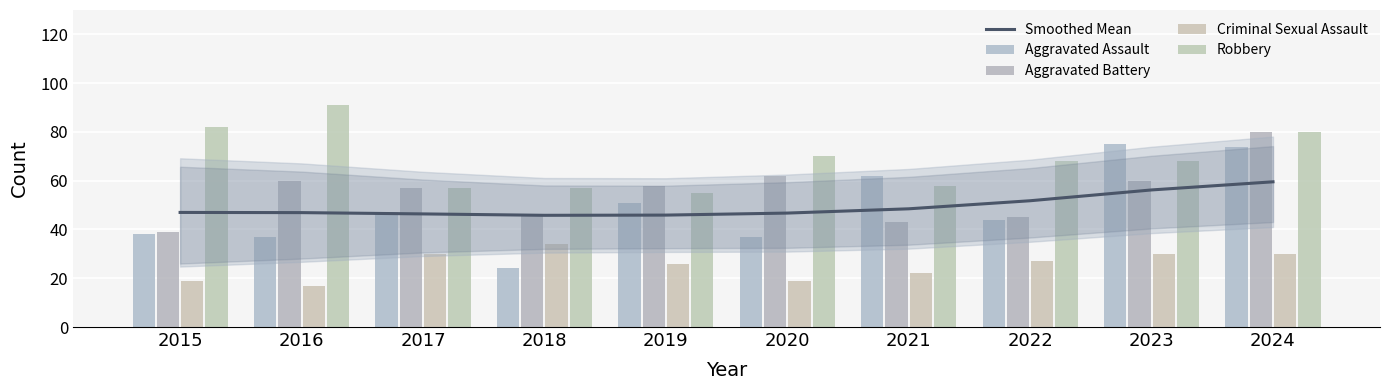

What is the lowest value of the Smoothed Mean series?

45.8